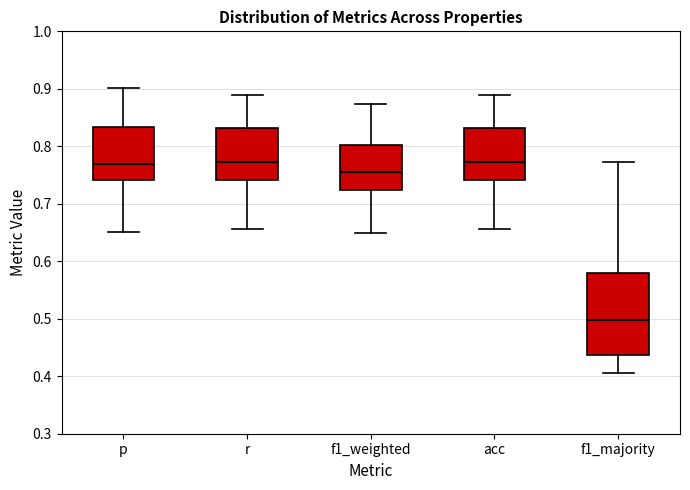

Which box's median line is the lowest?

f1_majority